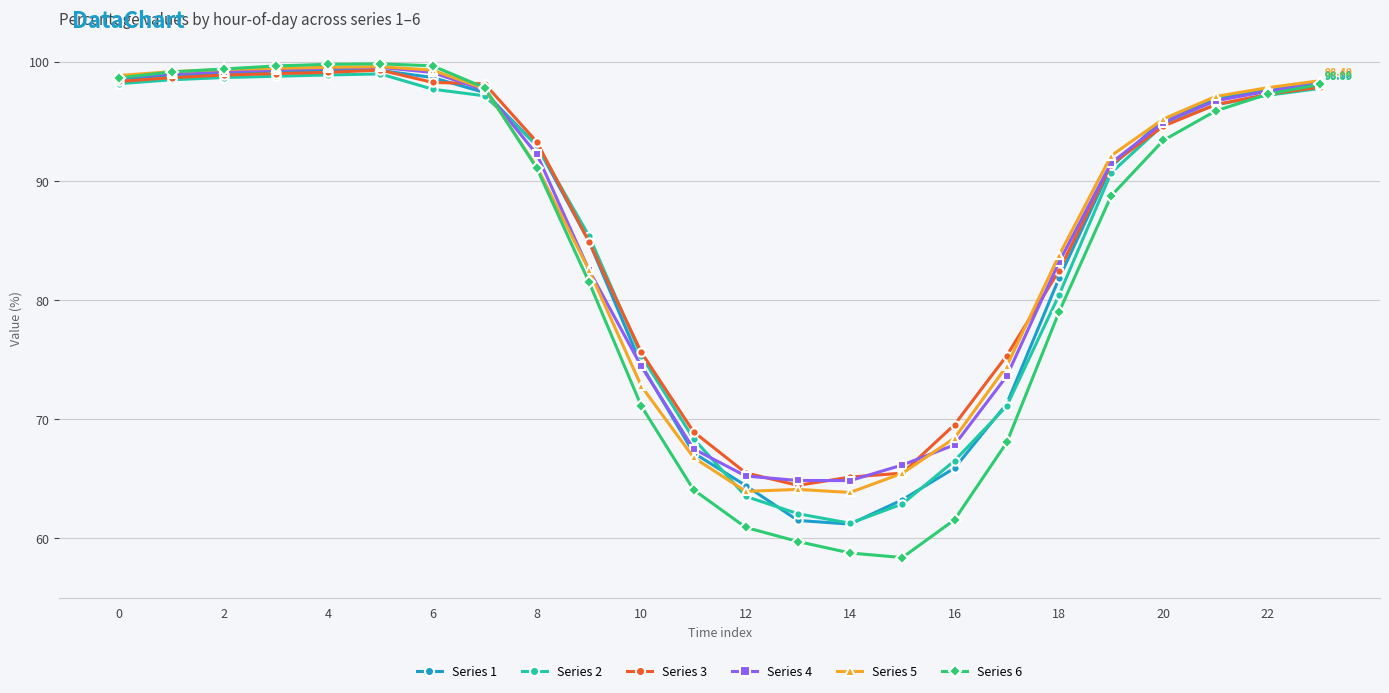

What is the average value of the Series 3 series?

86.6